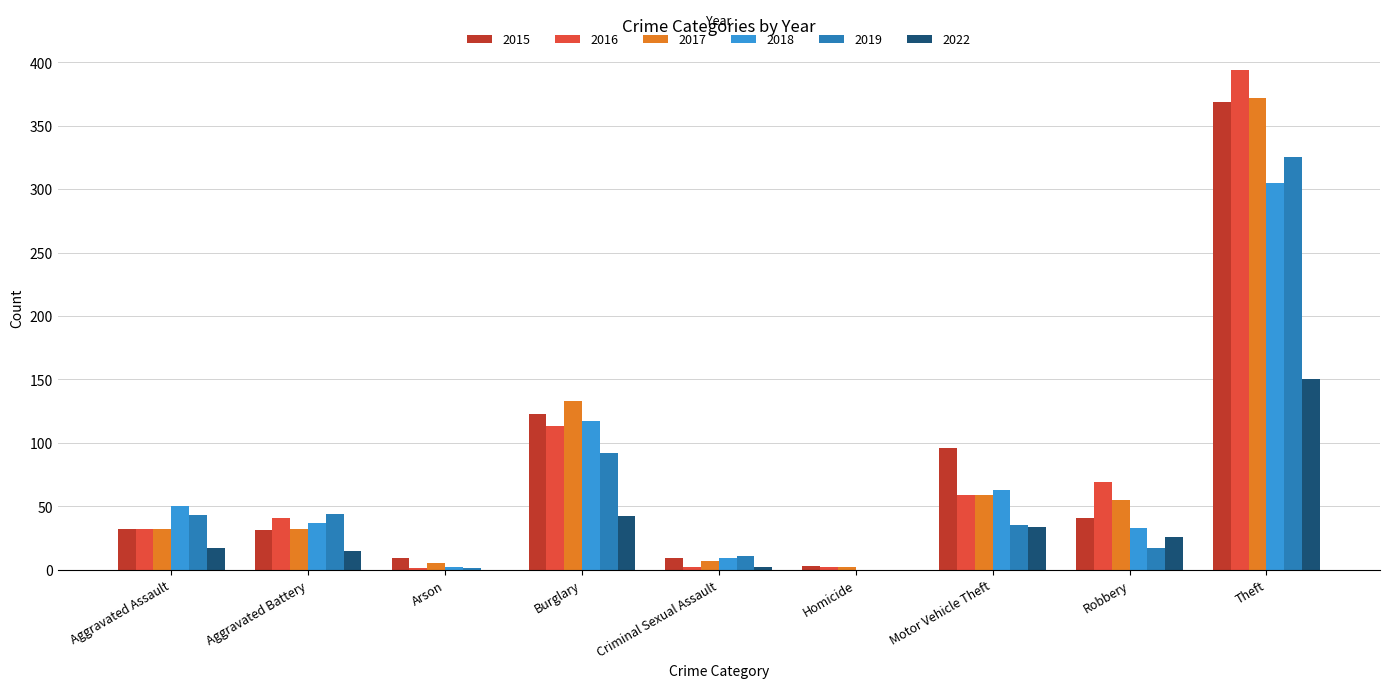

What is the sum of all 2018 values?

616